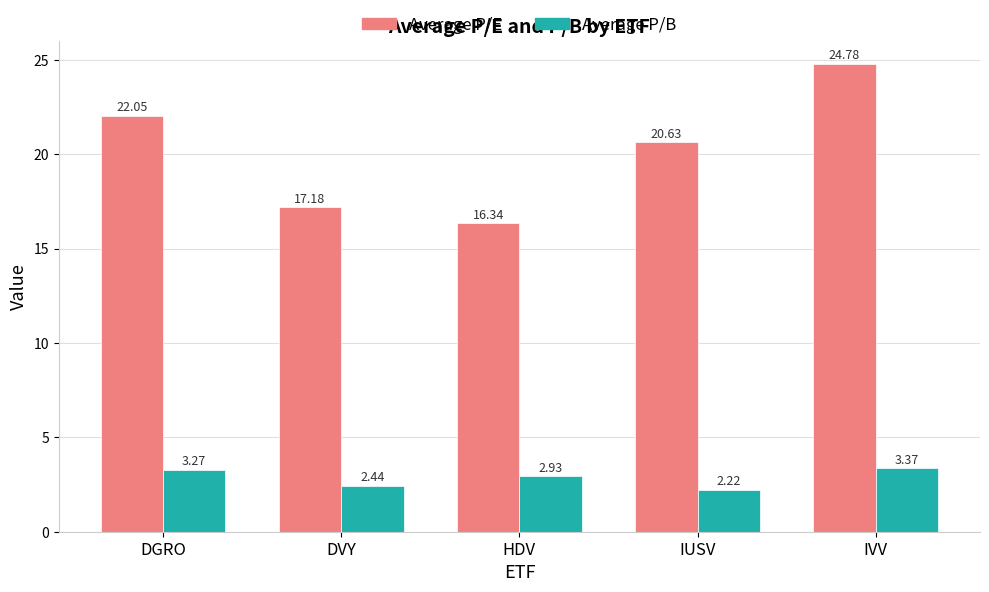

What is the spread (max minus min) of values at IVV?

21.4